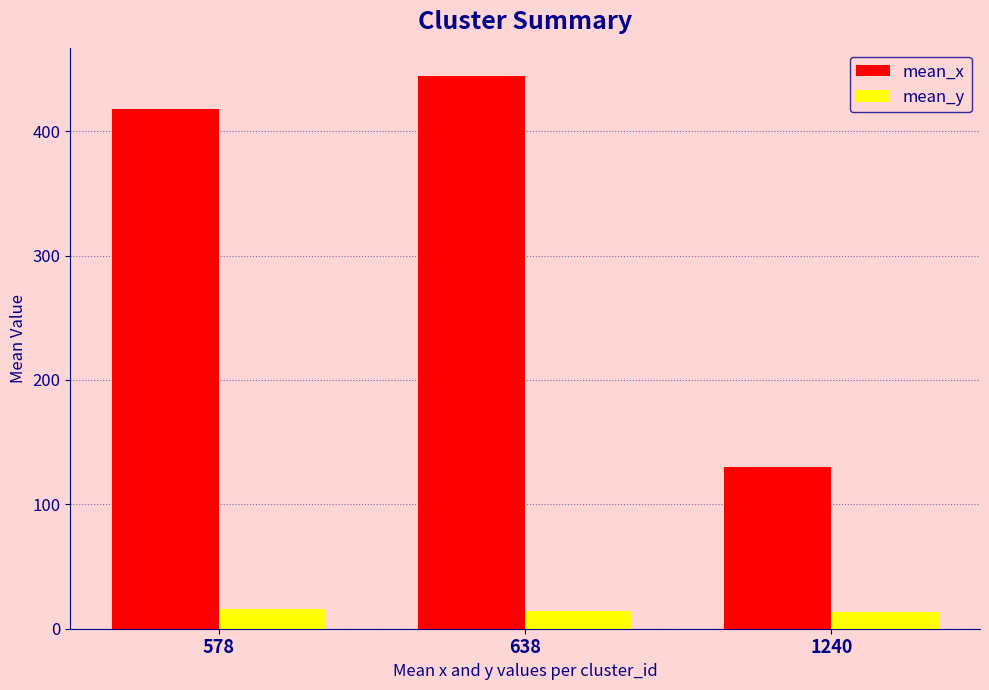

How many bars are there in total?

6